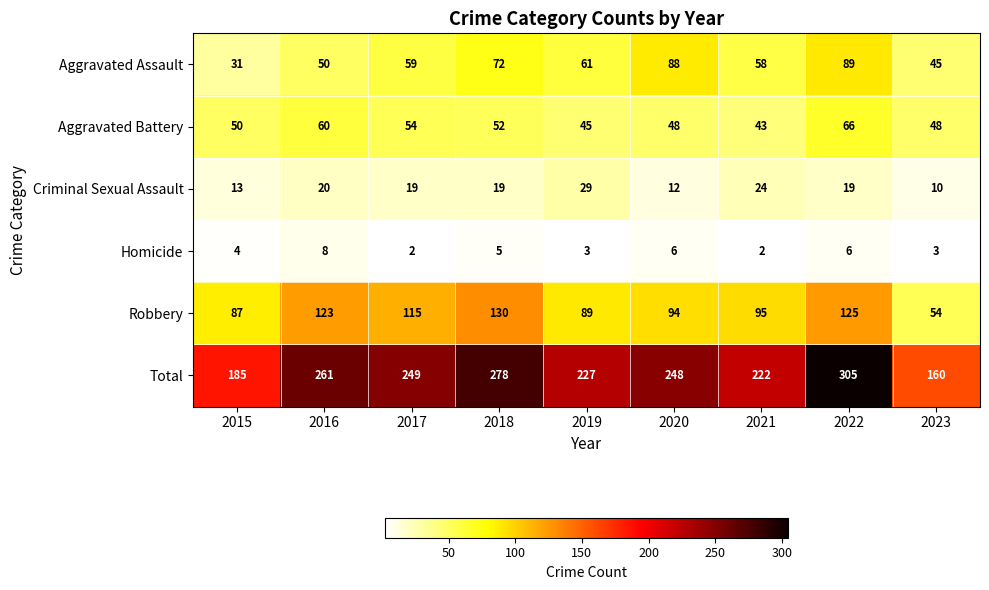

How many data points does each series have?

9